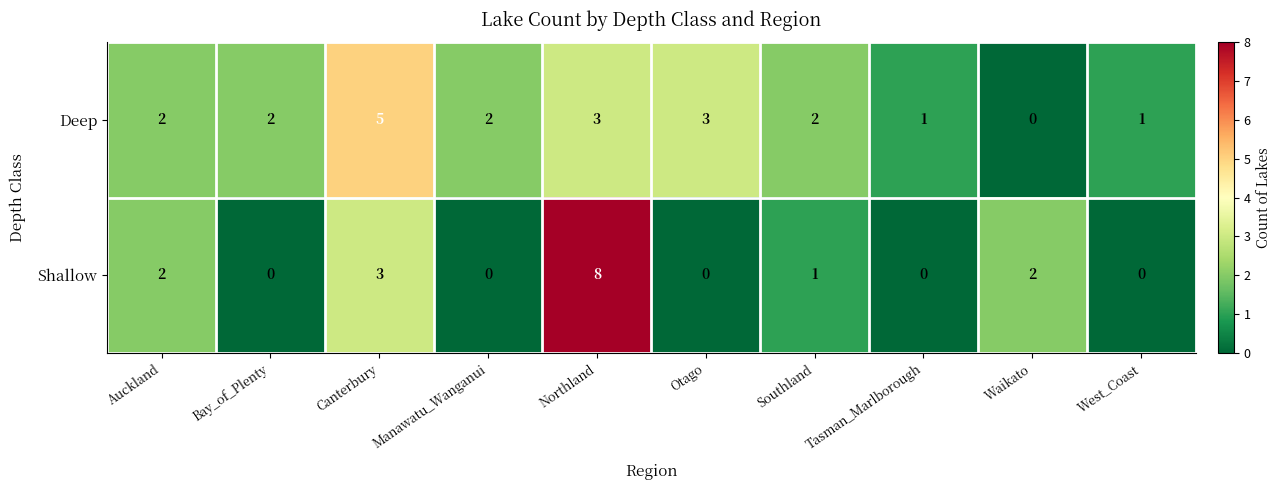

Where does the Shallow series first go above 1?

Auckland